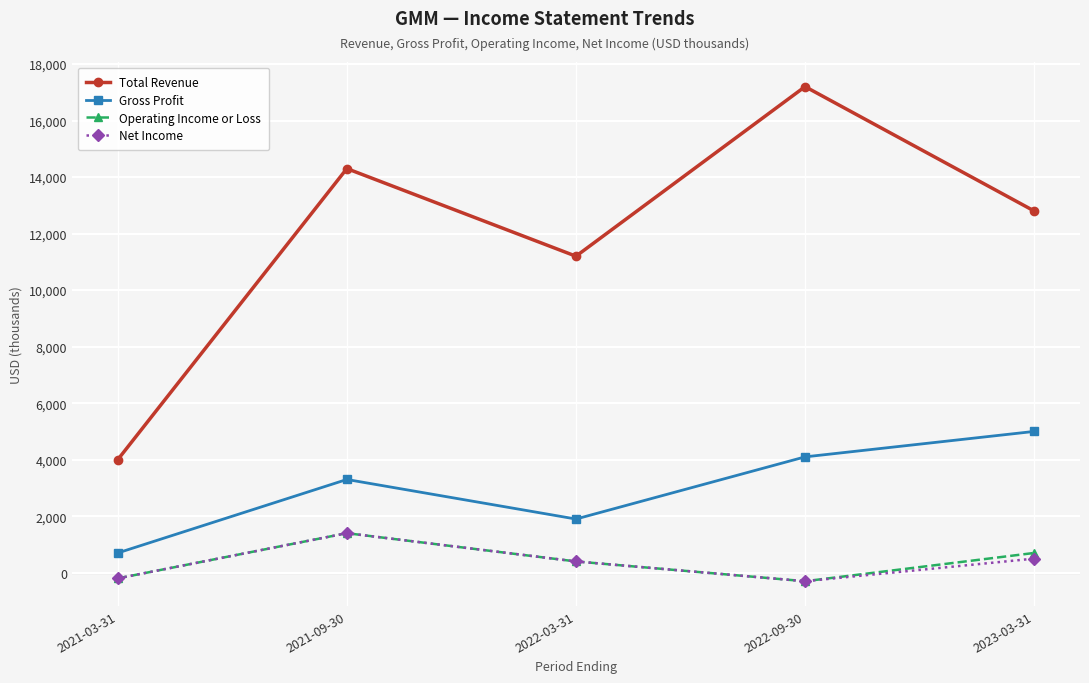

What are all the series names shown in the legend?

Total Revenue, Gross Profit, Operating Income or Loss, Net Income